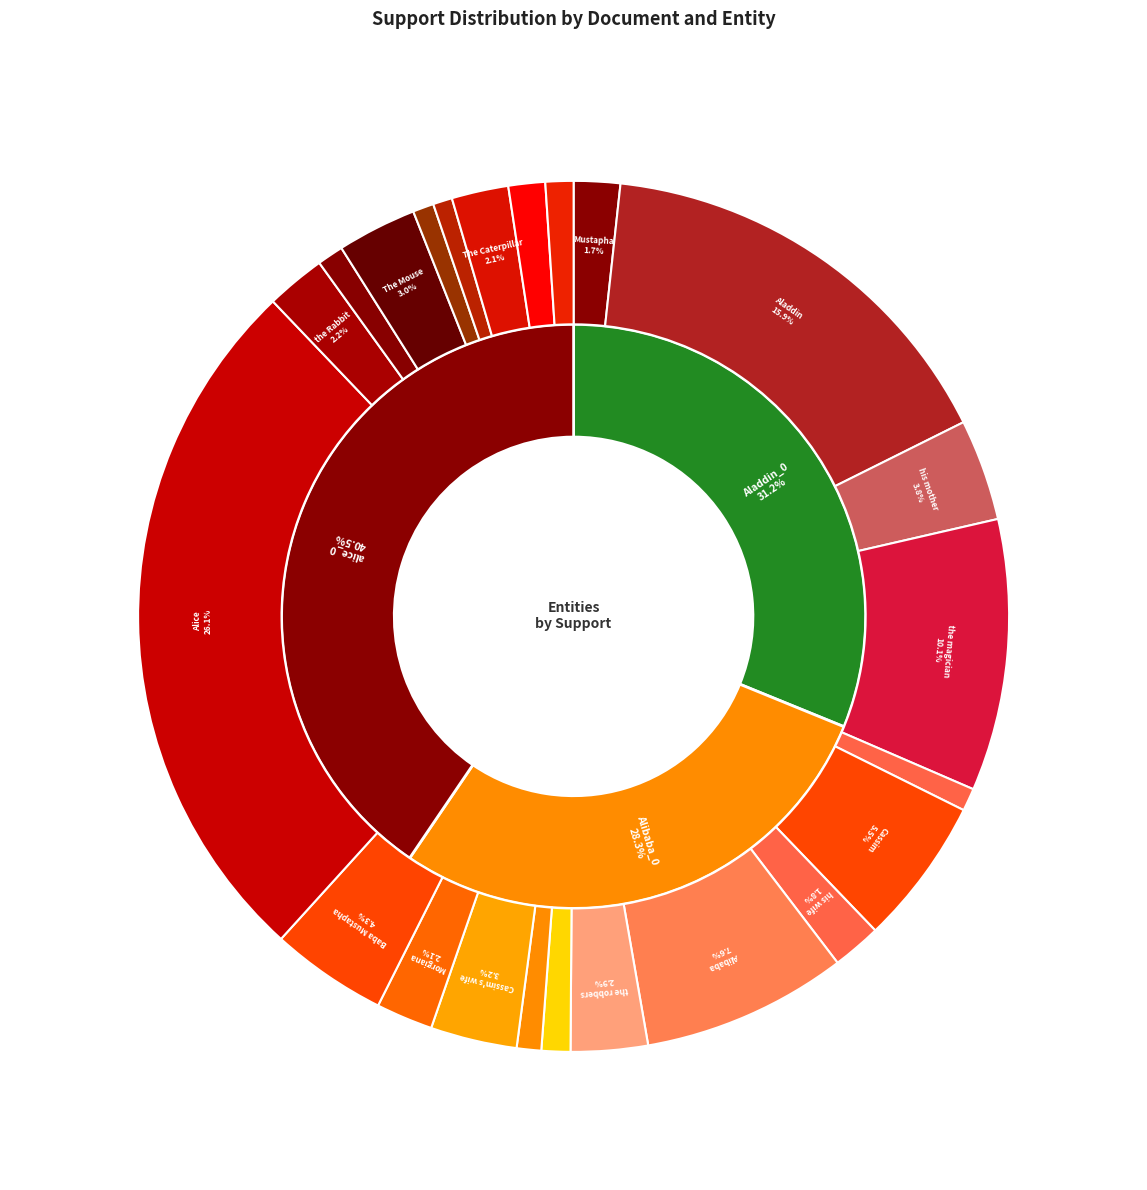

Does any single category account for the majority?

No